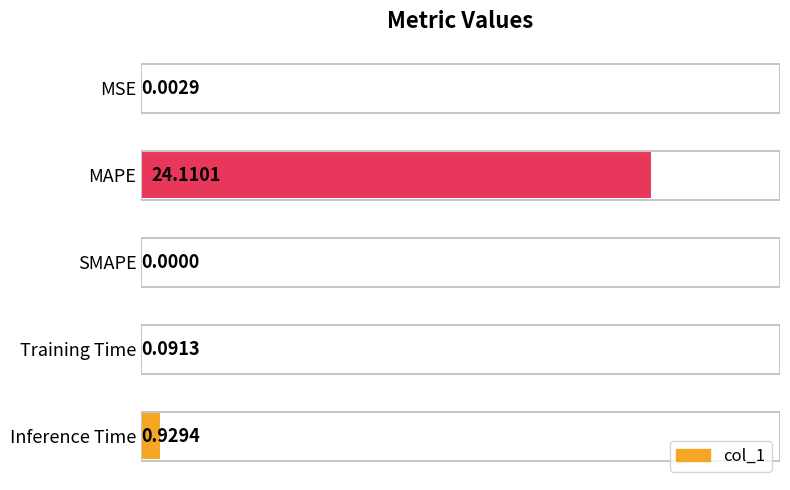

What is the sum of the values at MSE and MAPE?

24.1